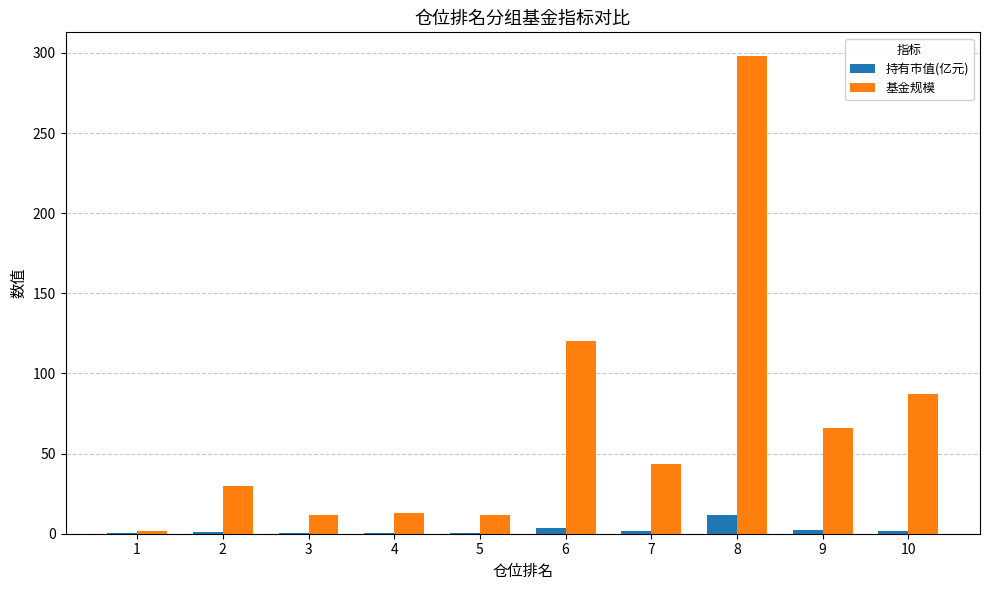

Which series has the largest total across all categories?

基金规模